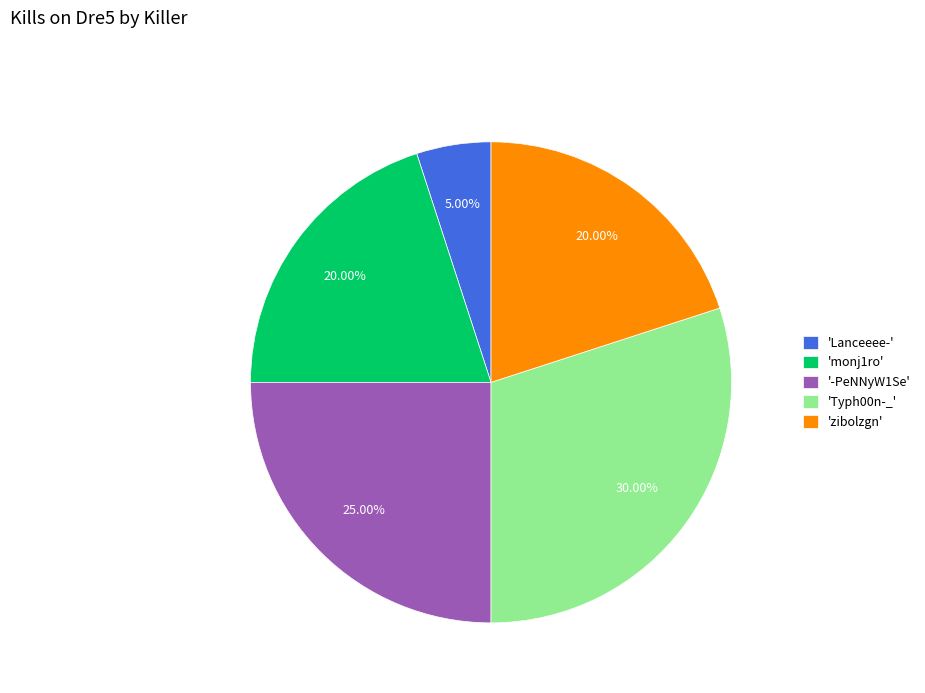

Is there any slice that represents more than half of the pie?

No